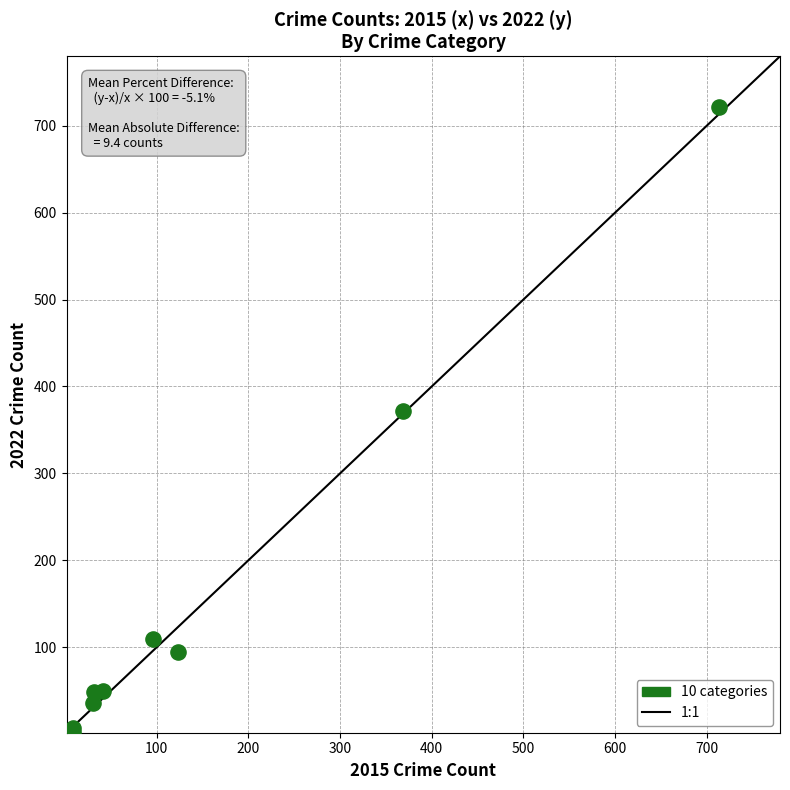

What Y value in the scatter plot is closest to 362?

372